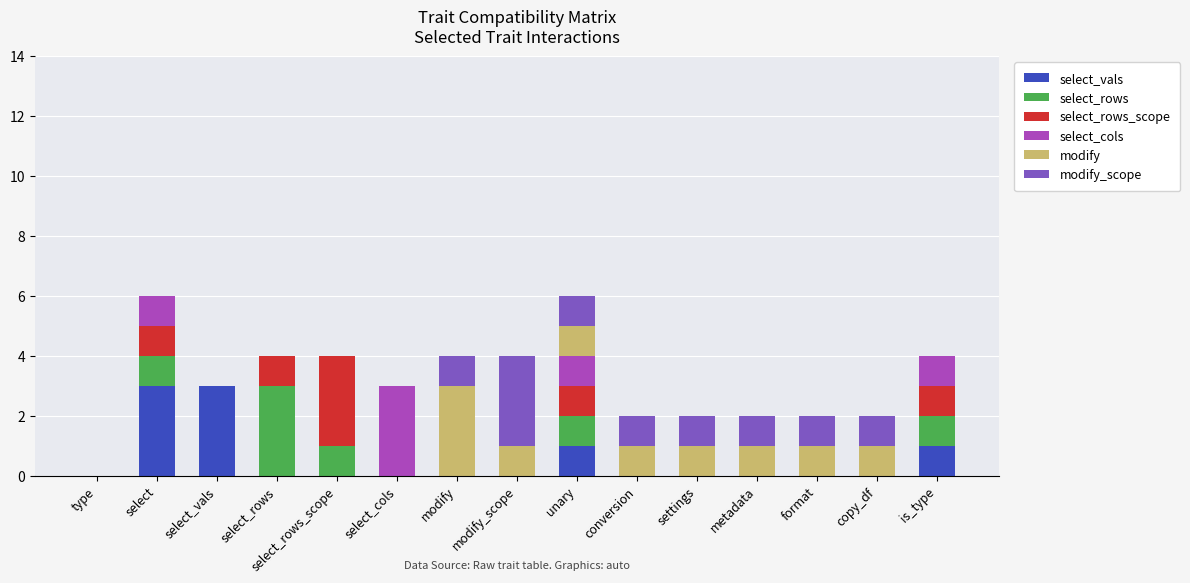

What is the total value across all series at modify?

4